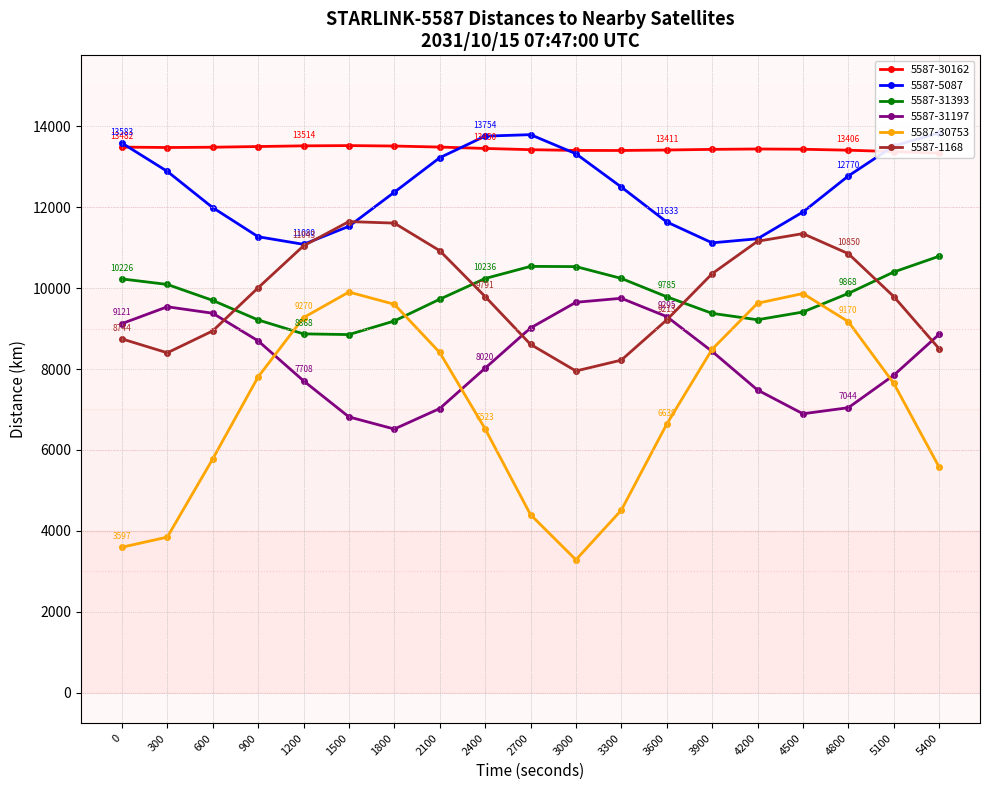

What is the average value of the STARLINK-5587 - STARLINK-31197 series?

8267.3